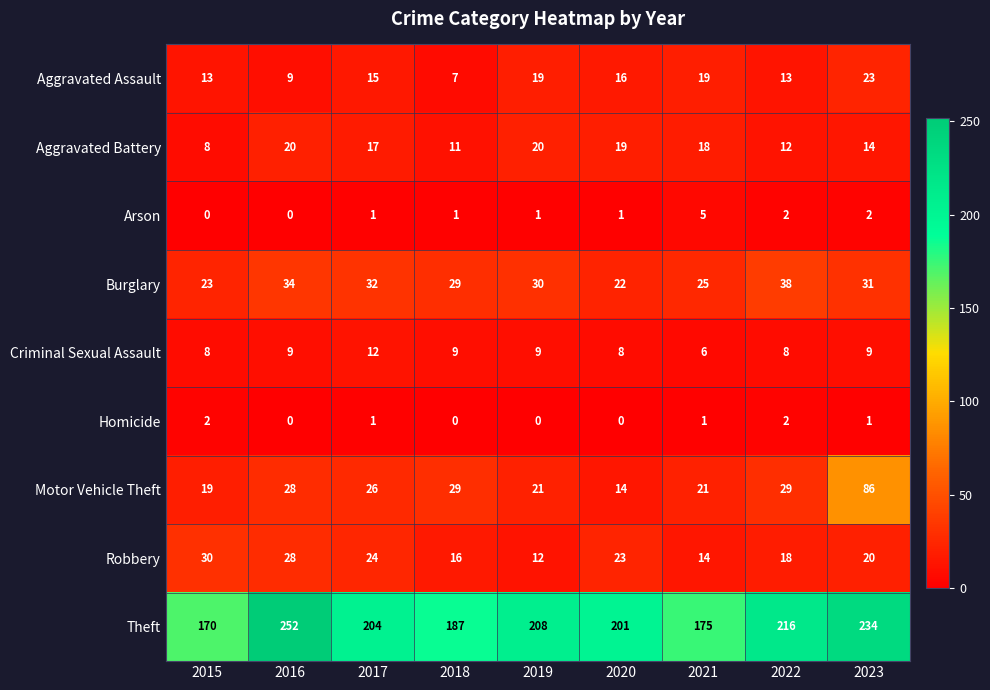

List the series in order of their peak value, highest first.

Theft, Motor Vehicle Theft, Burglary, Robbery, Aggravated Assault, Aggravated Battery, Criminal Sexual Assault, Arson, Homicide